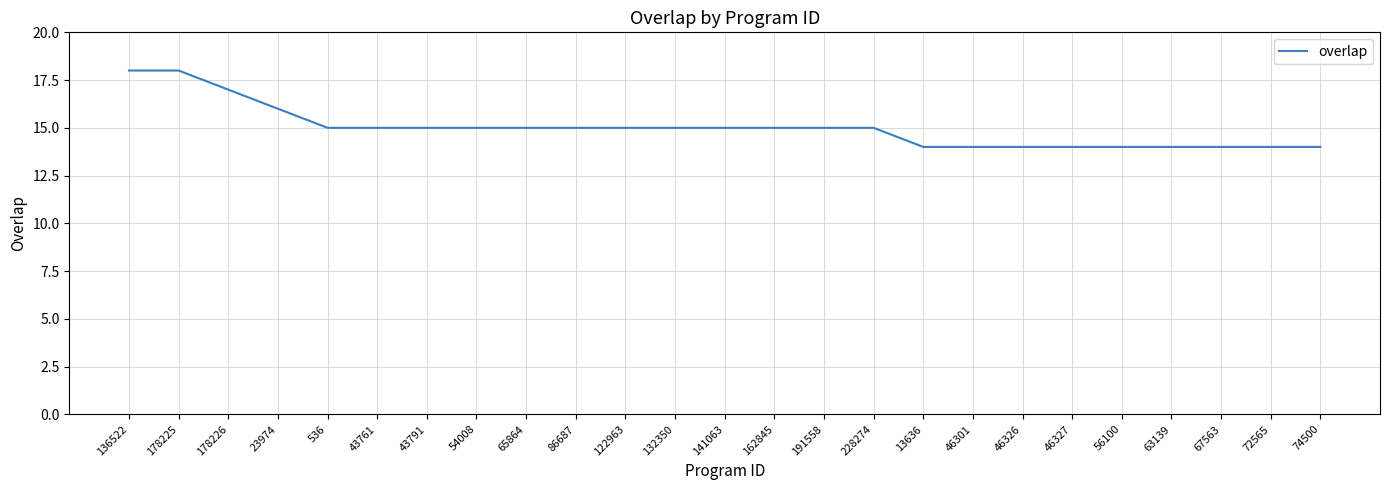

The chart shows a value of 15 at 141063. True or false?

True